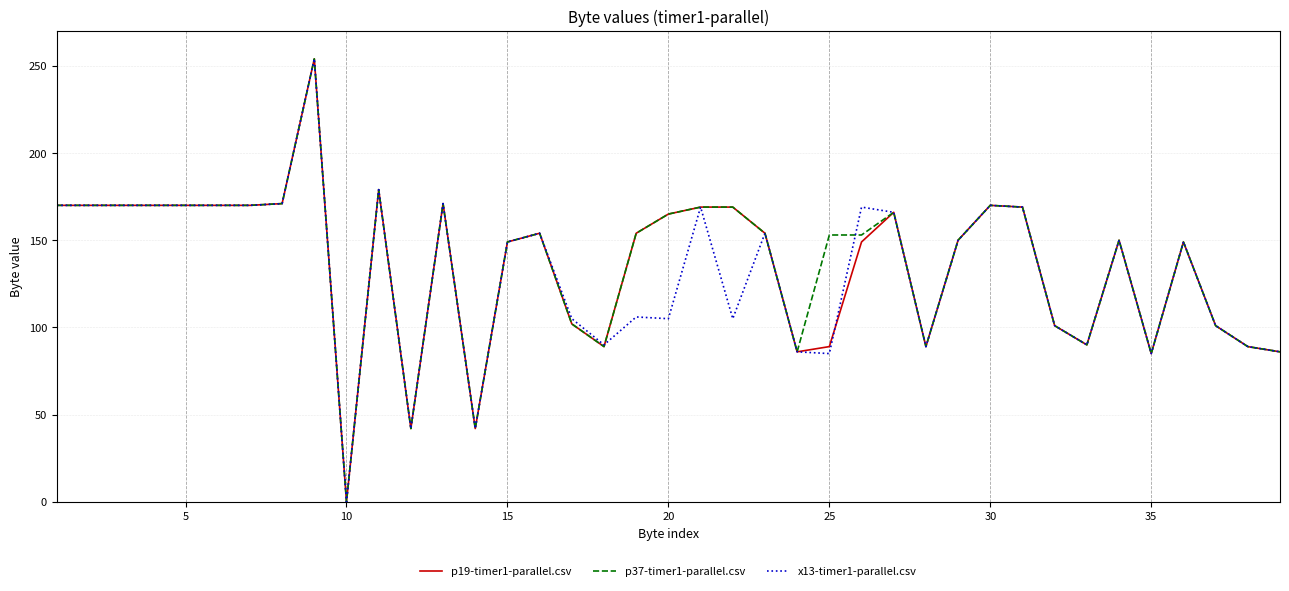

True or false: p37-timer1-parallel.csv and x13-timer1-parallel.csv intersect in this chart.

True